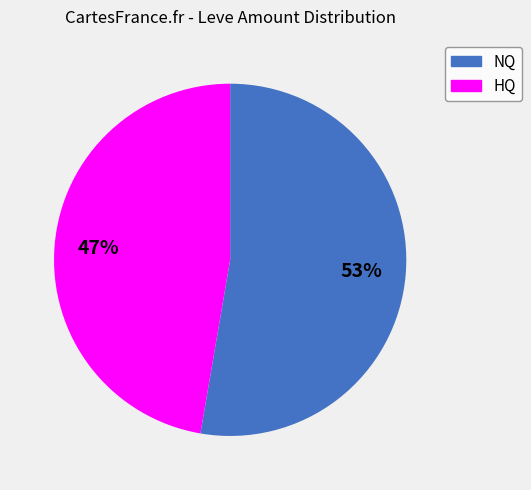

To the nearest percent, what is the average slice percentage?

50%